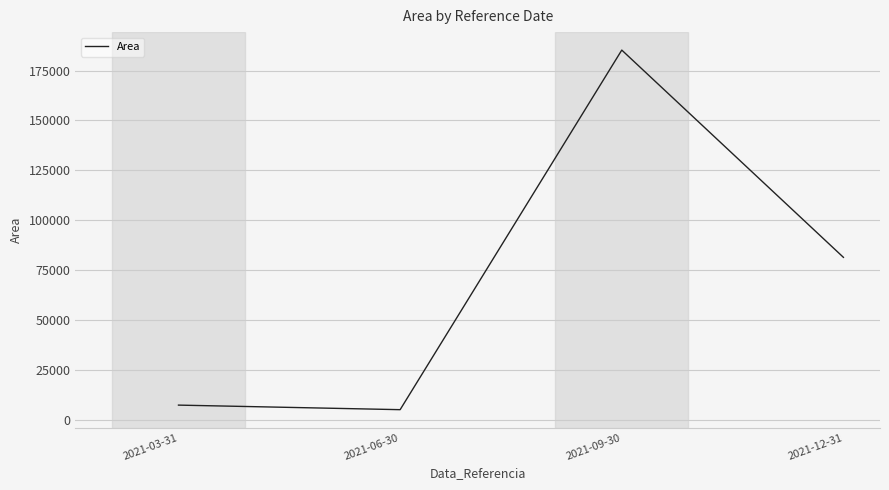

Which has a higher value, 2021-09-30 or 2021-03-31?

2021-09-30